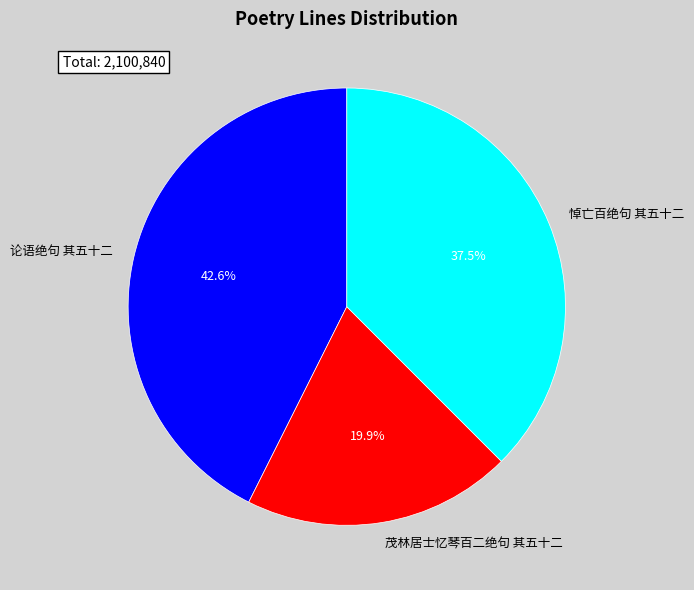

How many segments does this pie chart have?

3